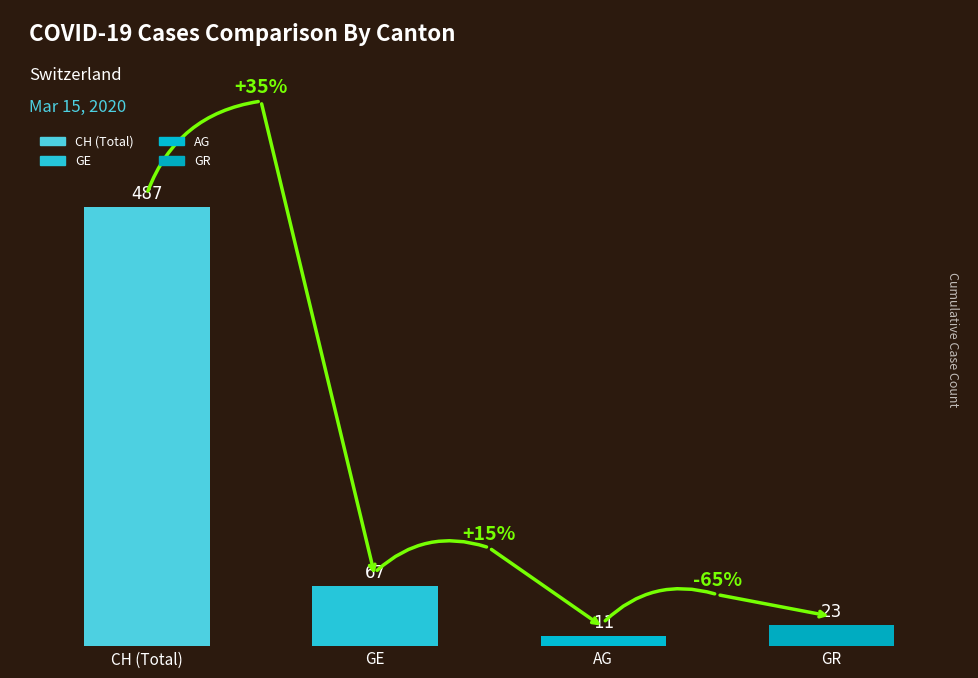

At how many categories does at least one series exceed 468?

1